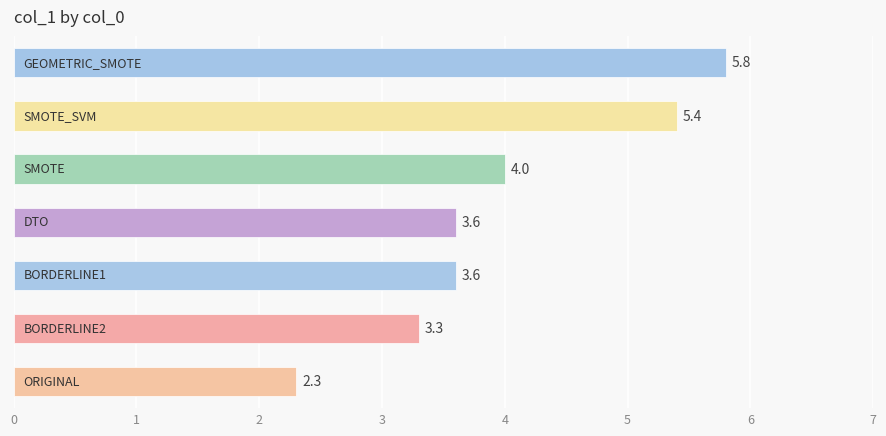

What is the minimum value shown in the chart?

2.3